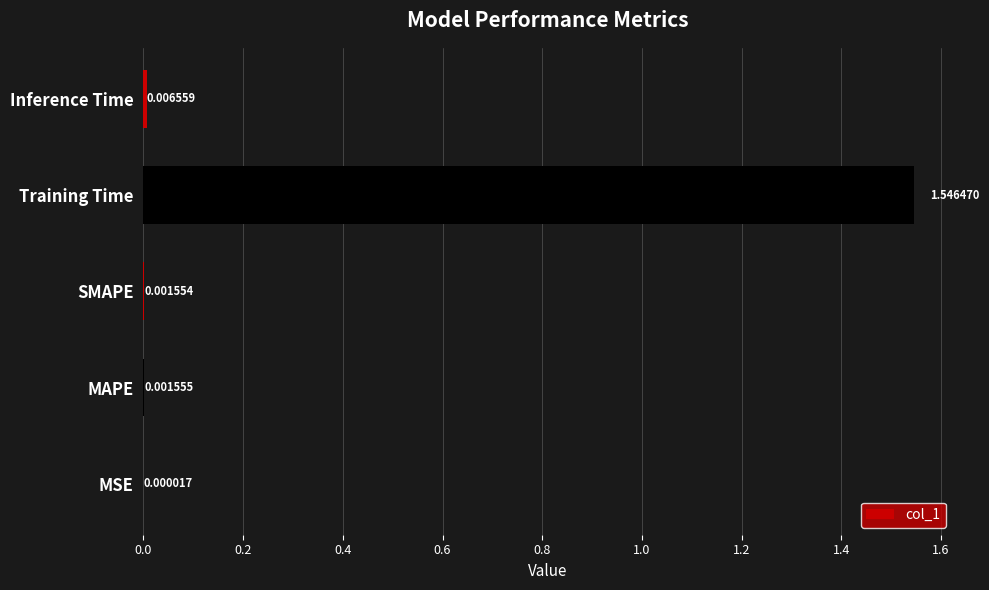

At which label is the value closest to 0?

MSE